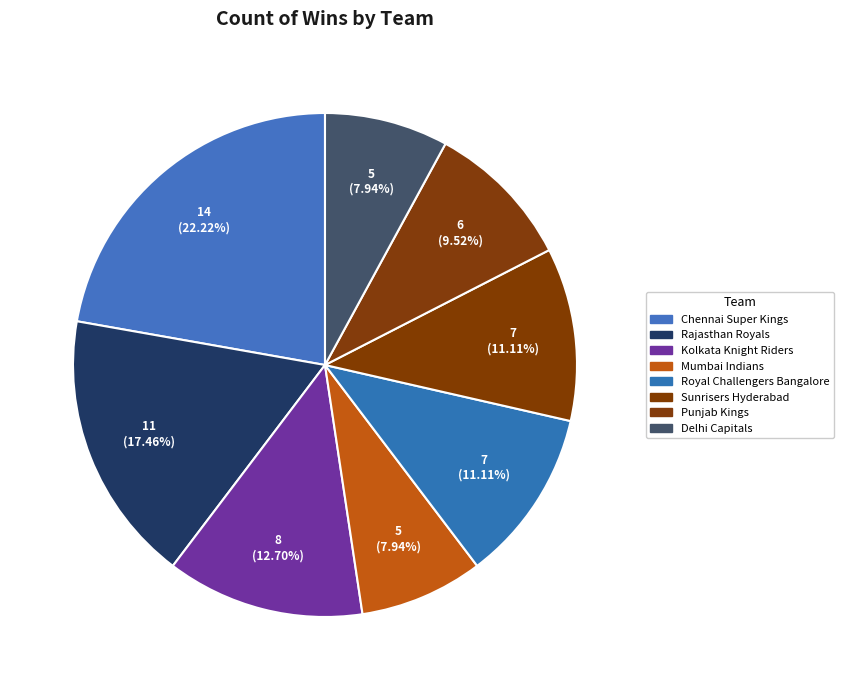

To the nearest percent, what is the difference between the largest and smallest slice percentages?

14%